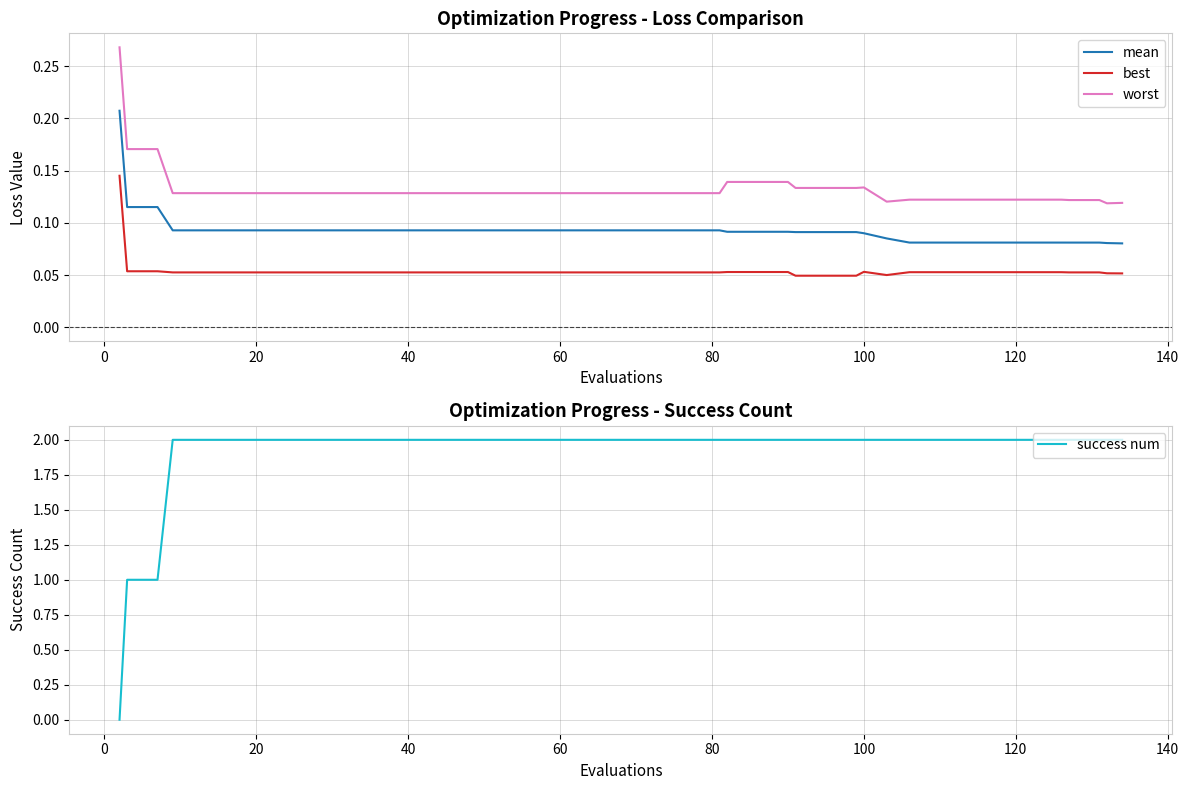

Is this an area chart (filled region under the line)?

No